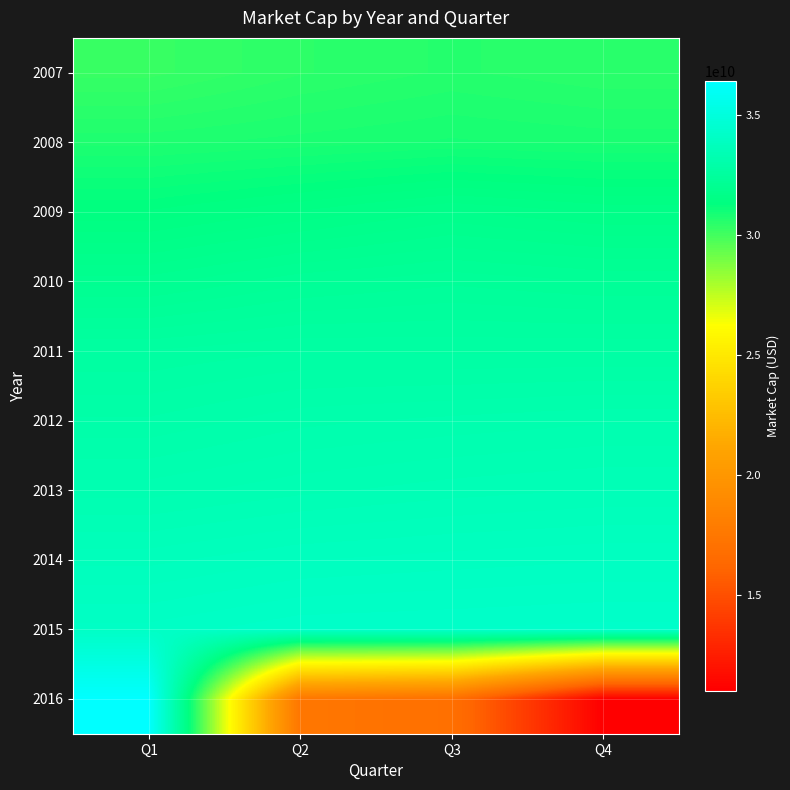

Reading left to right, what are all the values shown in this chart?

2007: Q1=30230979292.8	Q2=30456986320.0	Q3=30589035369.6	Q4=30486189475.2
2008: Q1=30734416294.4	Q2=30808059033.6	Q3=30883606326.4	Q4=30834087932.8
2009: Q1=31374346304.0	Q2=31568610771.2	Q3=31771763155.2	Q4=31646062617.6
2010: Q1=32008562652.8	Q2=32227586316.8	Q3=32330432211.2	Q4=32249171257.6
2011: Q1=32659285132.8	Q2=32748799152.0	Q3=32731658169.6	Q4=32739276384.0
2012: Q1=32963378857.6	Q2=33115108294.4	Q3=33175736584.0	Q4=33230333787.2
2013: Q1=33297310588.8	Q2=33413805784.0	Q3=33496971291.2	Q4=33550616217.6
2014: Q1=33707900602.4	Q2=33835664406.4	Q3=33888674481.6	Q4=33932003076.0
2015: Q1=34075162021.6	Q2=34216892552.0	Q3=34241175610.4	Q4=34273711734.4
2016: Q1=36420291102.6	Q2=17478340590.0	Q3=16935264400.0	Q4=11031004200.0